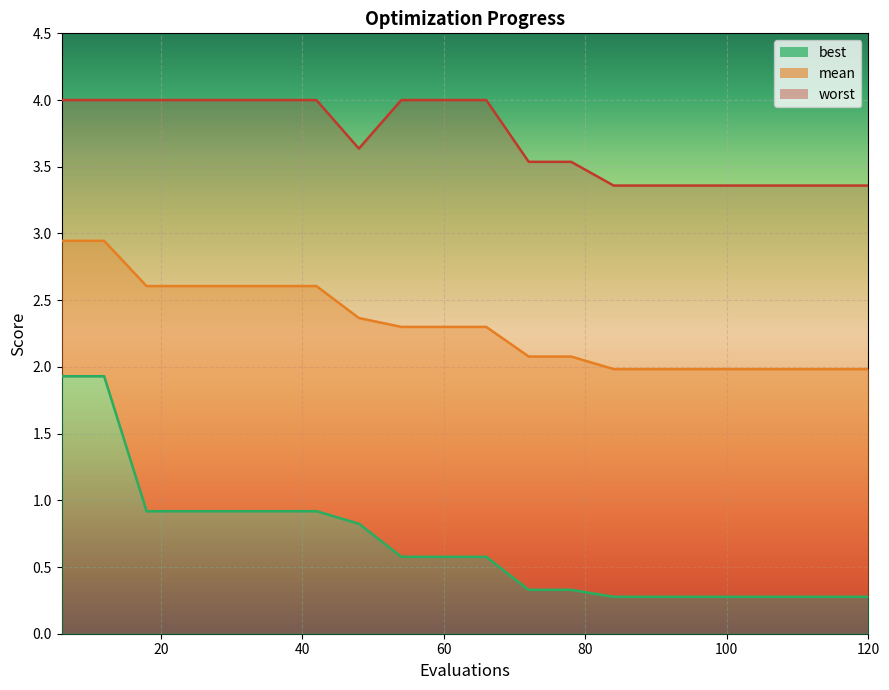

What is the value of the worst point at the 5th from the left?

4.0